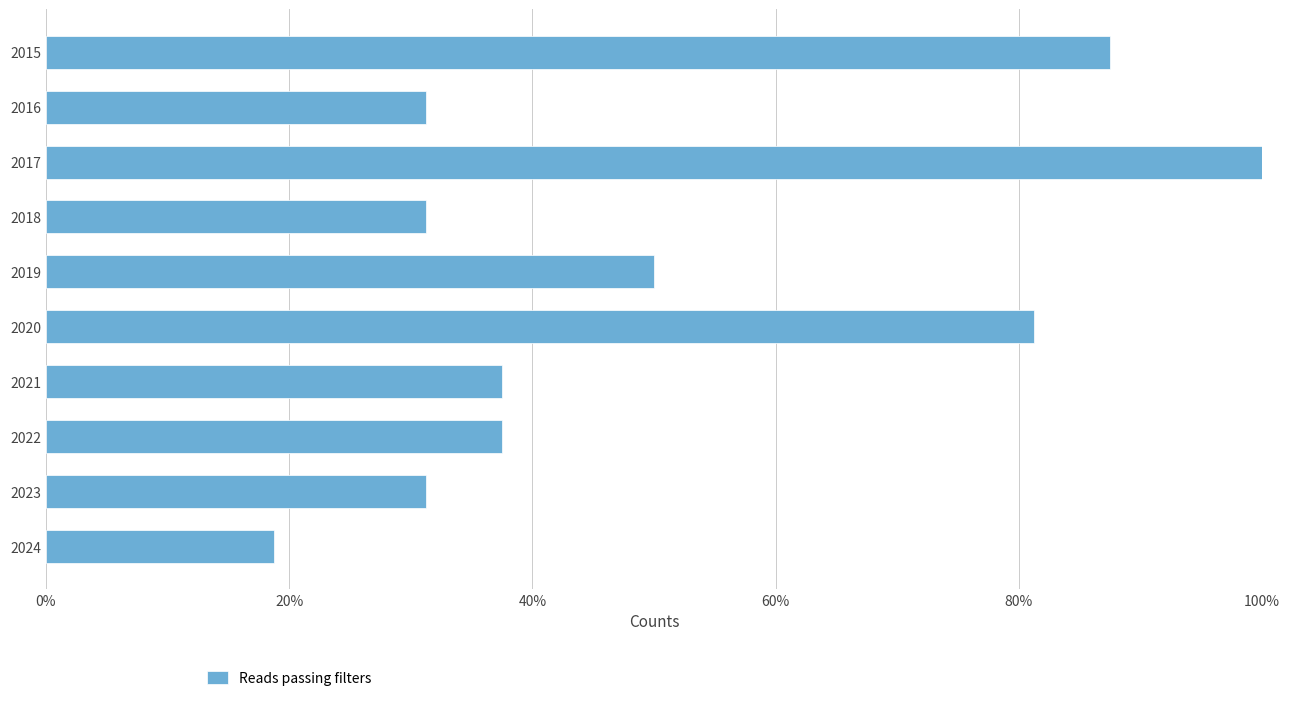

The chart shows a value of 11.6 at 2021. True or false?

False